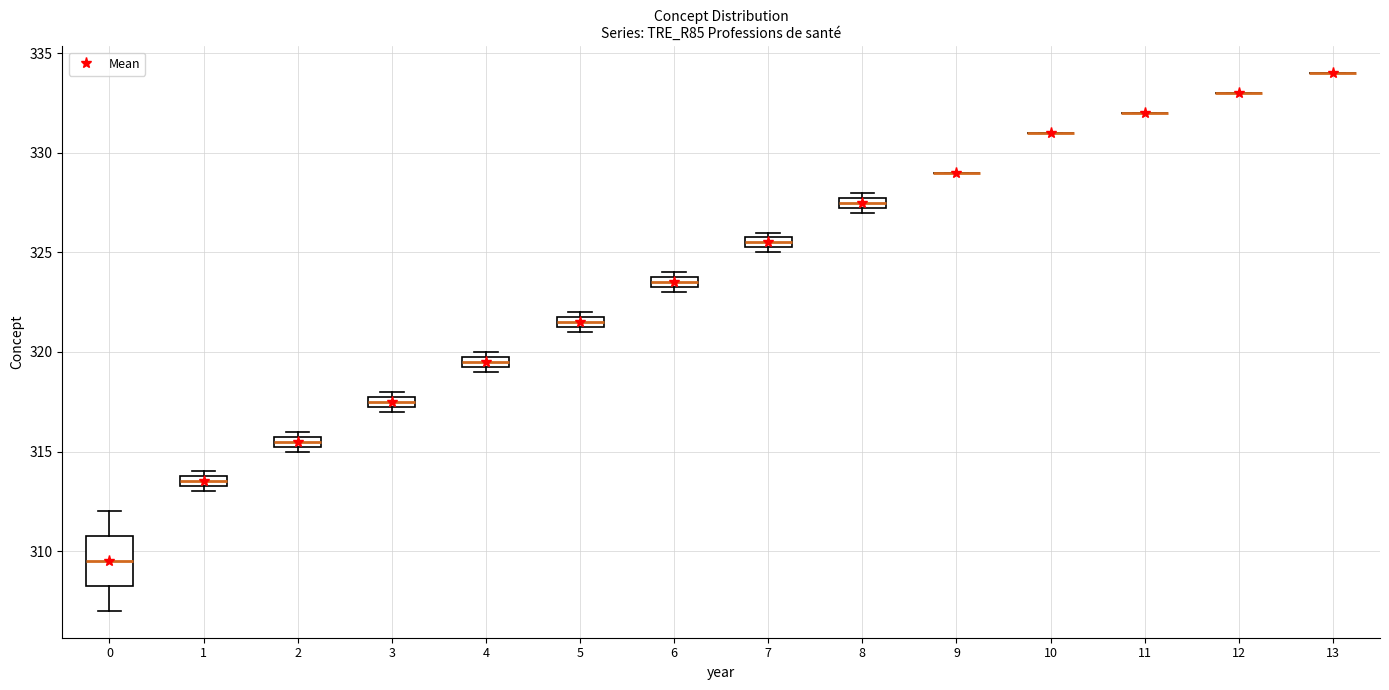

Comparing the boxes themselves (not the whiskers), which one is the tallest?

0